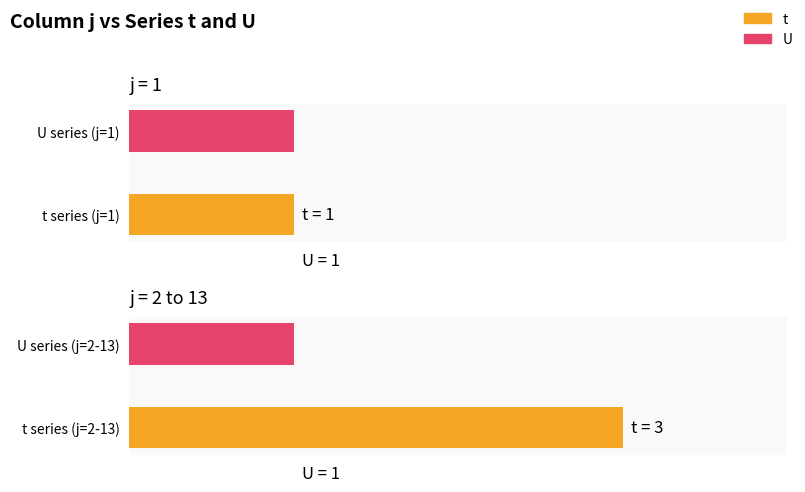

Reading left to right, list all the values displayed in this chart.

t: 1	3	3	3	3	3	3	3	3	3	3	3	3
U: 1	1	1	1	1	1	1	1	1	1	1	1	1